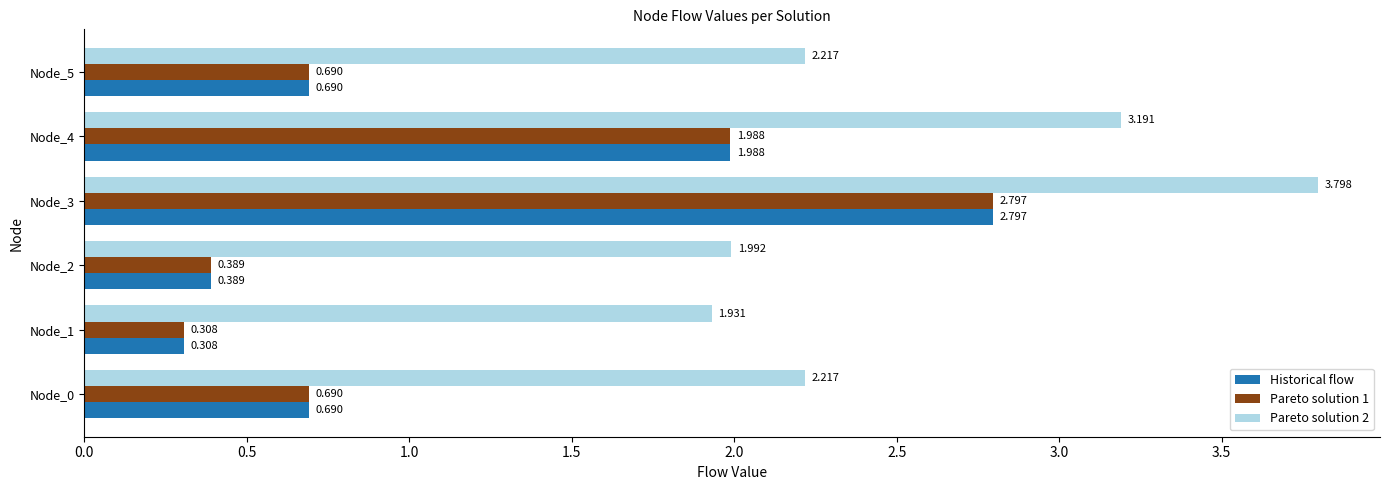

Is the value of Historical flow at Node_2 greater than the value of Pareto solution 2 at Node_1?

No